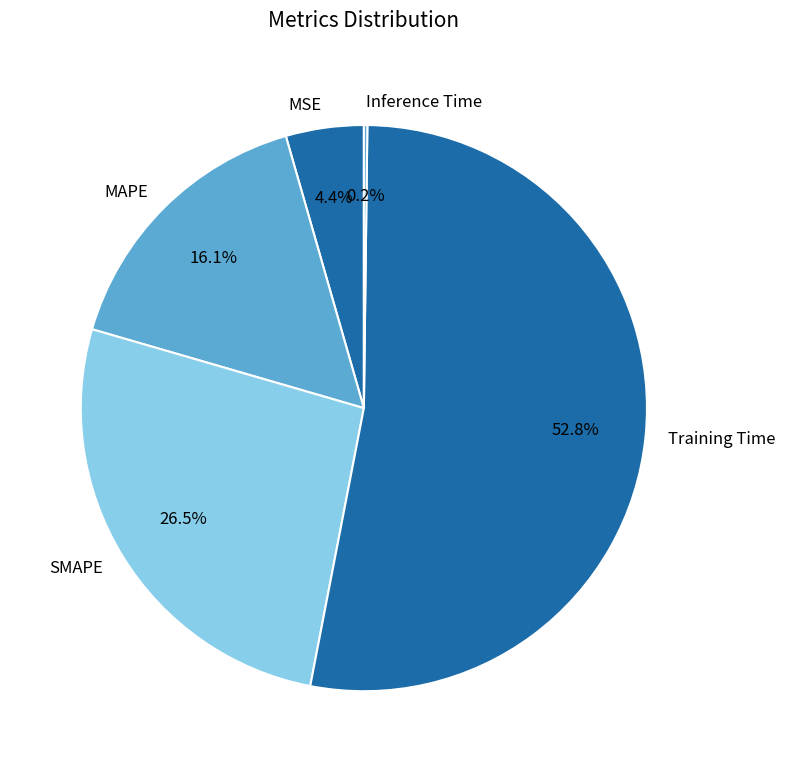

What percentage is the MAPE slice, to the nearest percent?

16%